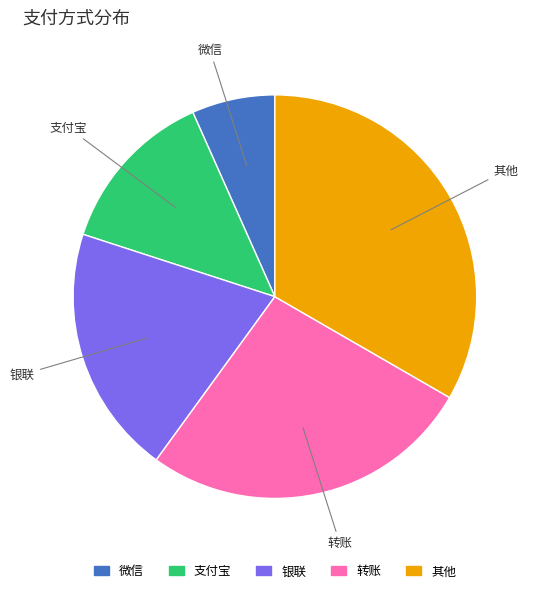

Which slice is the smallest?

微信